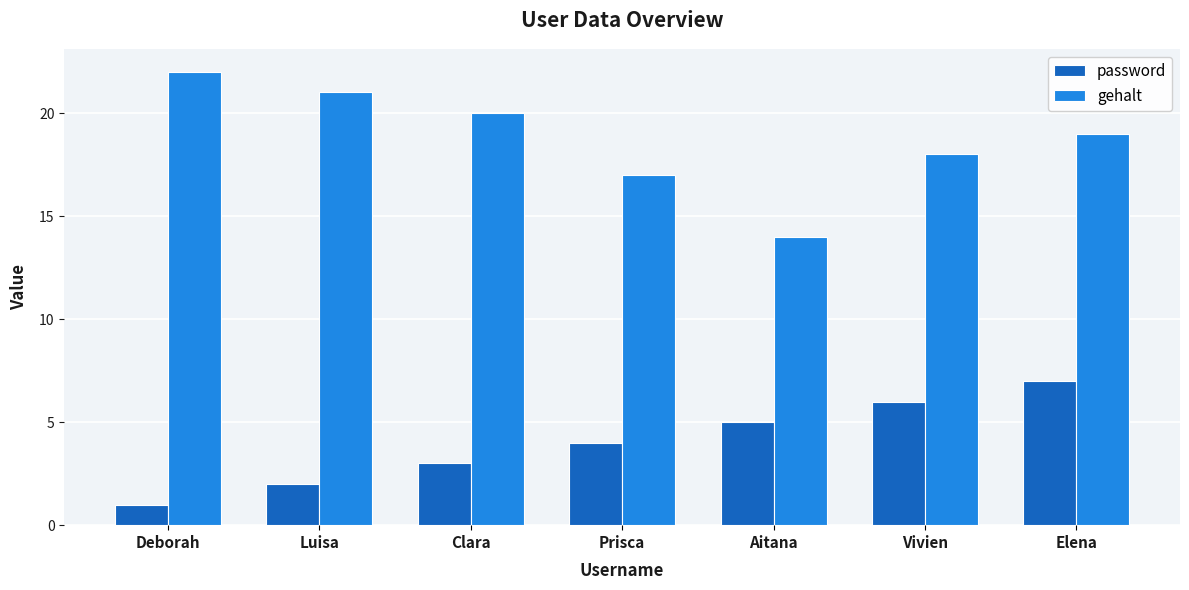

What is the maximum value for gehalt?

22